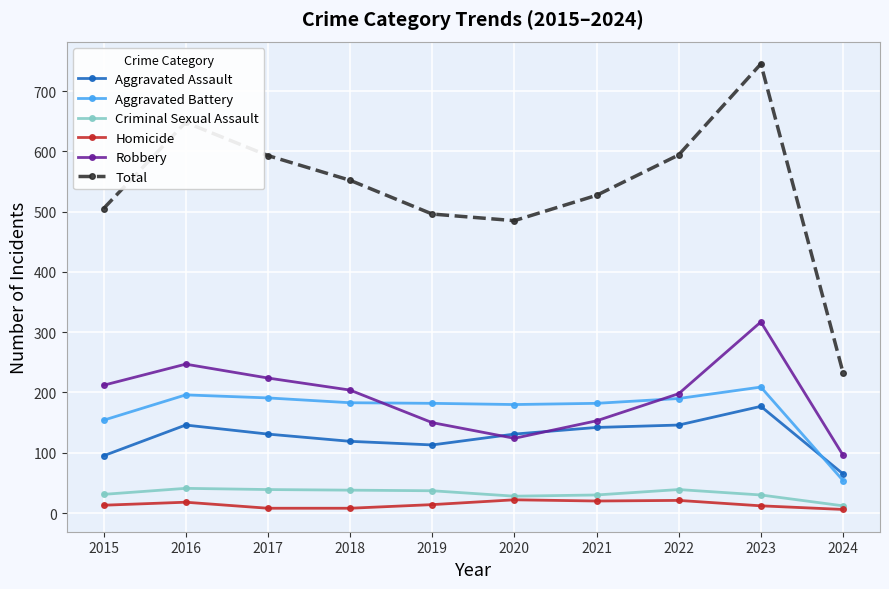

True or false: Criminal Sexual Assault has more than 0 interior local peaks.

True